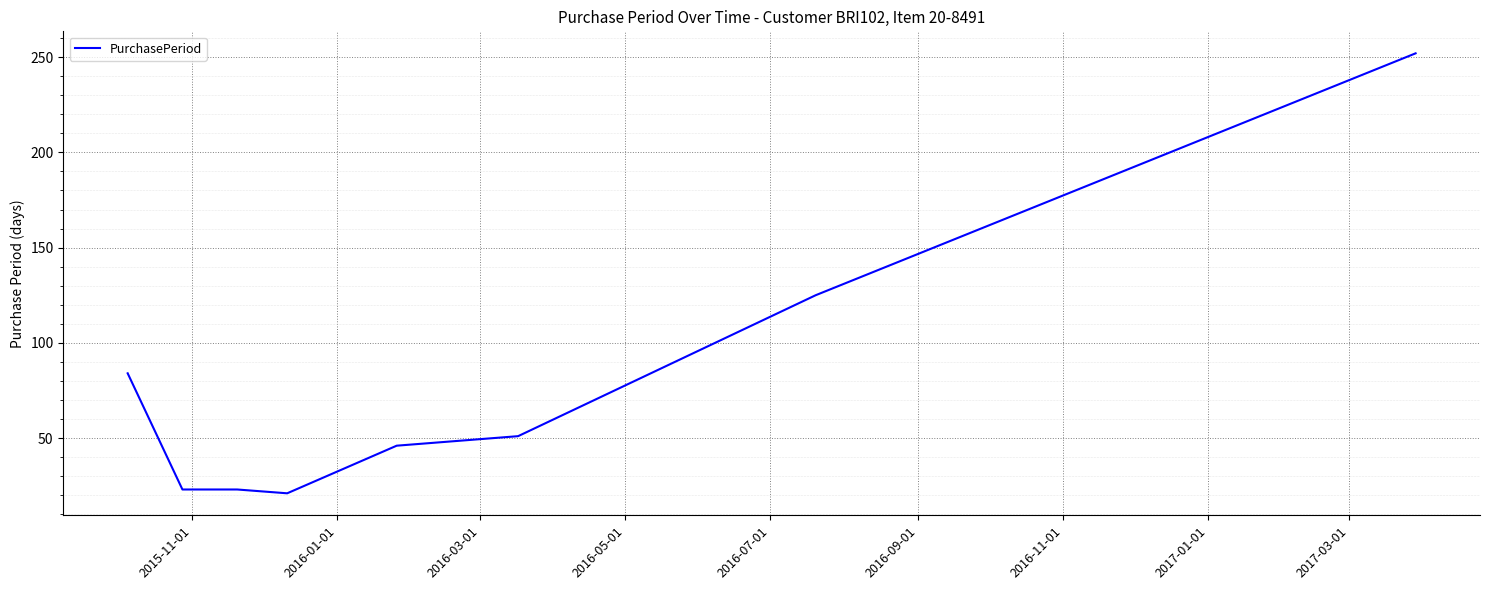

What is the difference between the maximum and minimum values?

231